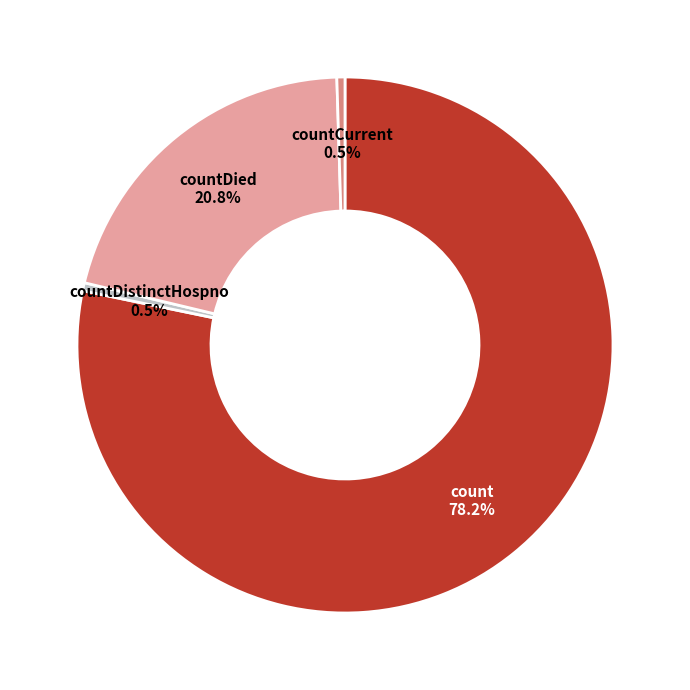

Is there a majority slice in this chart?

Yes